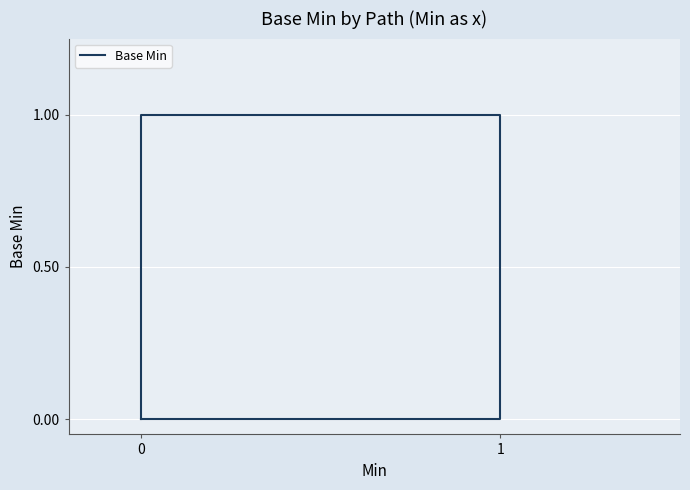

What is the sum of all values?

1